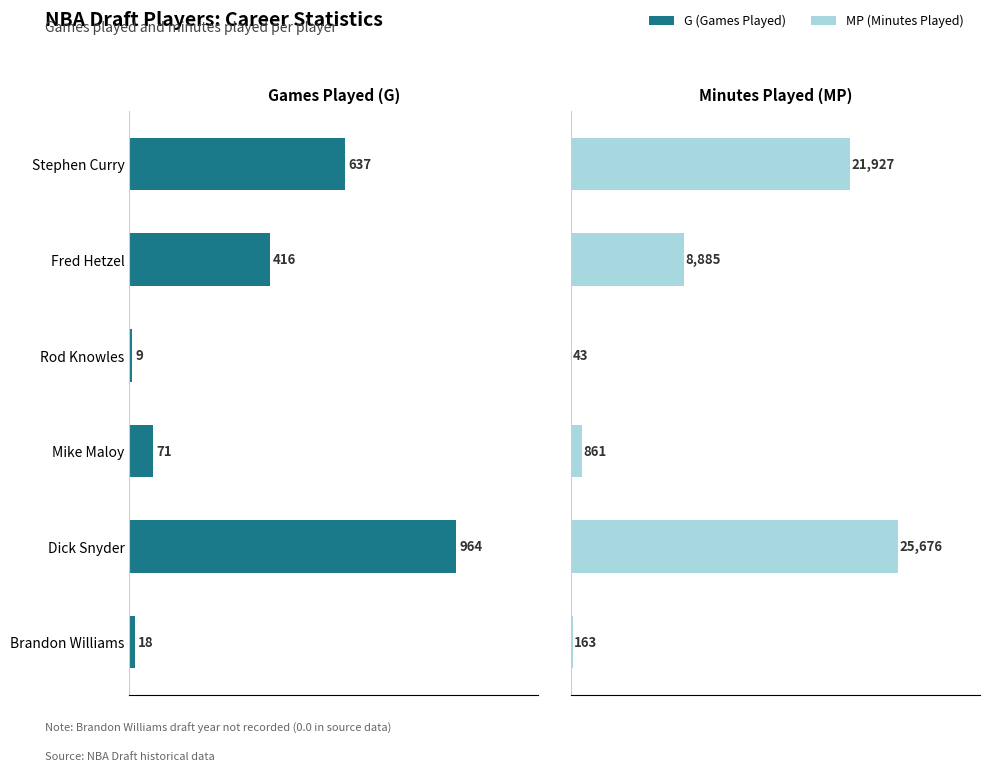

Is the value of G (Games Played) at Brandon Williams greater than the value of MP (Minutes Played) at Brandon Williams?

No